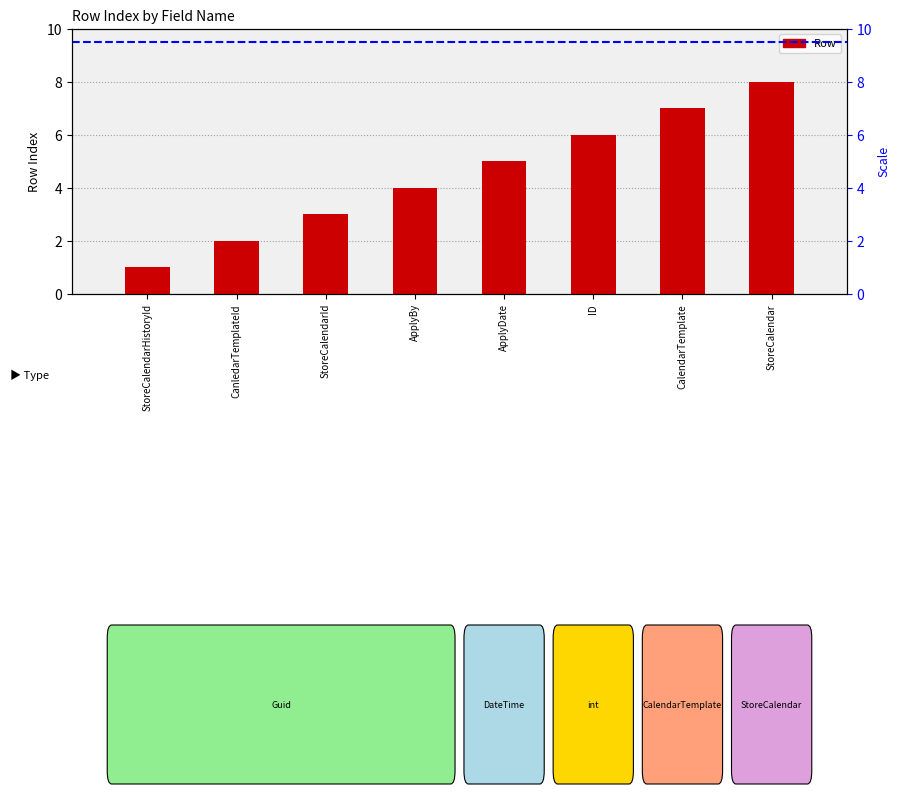

The value at CalendarTemplate is 3. True or false?

False